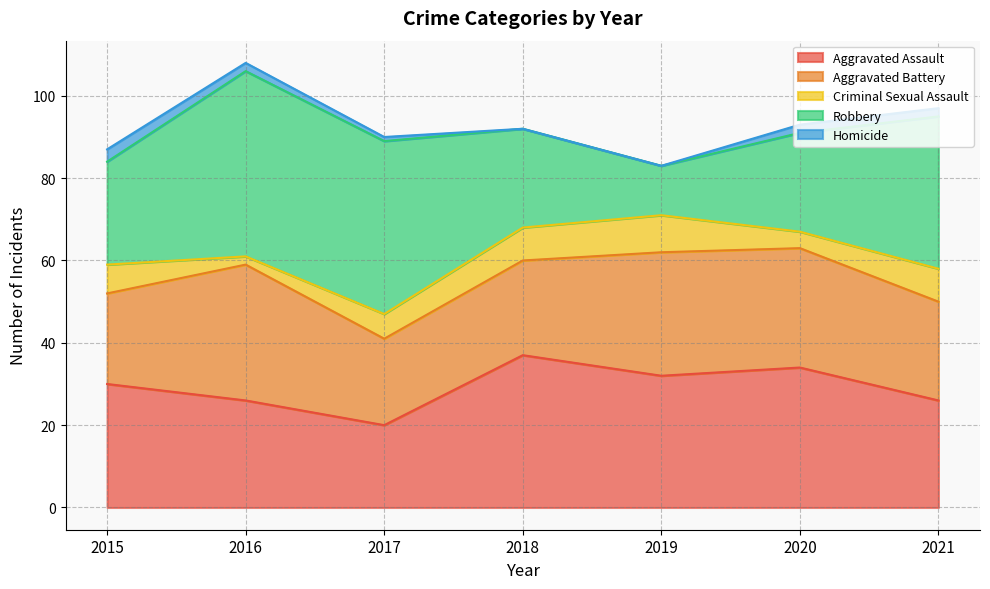

Which series has the largest total across all categories?

Robbery